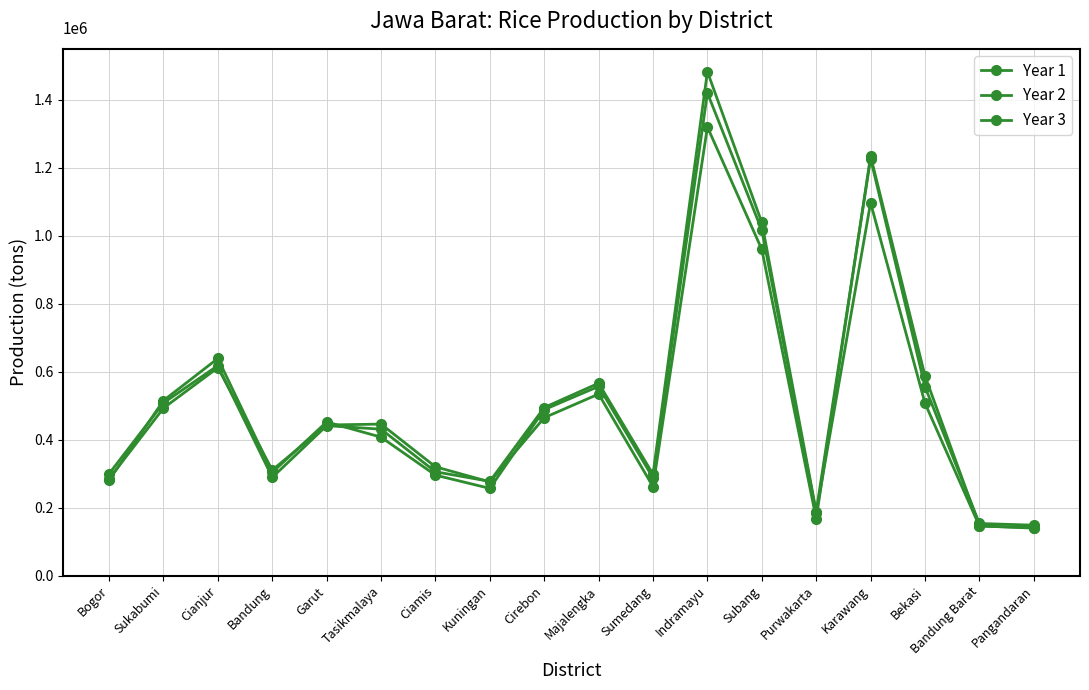

Is the value of Year 3 at Subang greater than the value of Year 2 at Bogor?

Yes